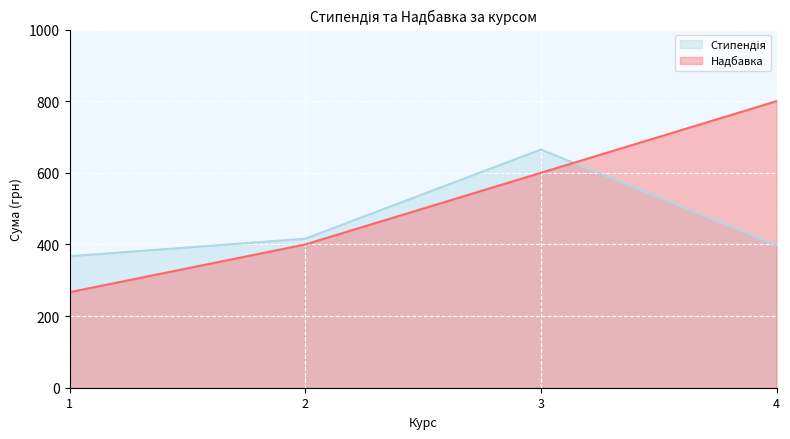

The Надбавка series shows 800 at 4. True or false?

True